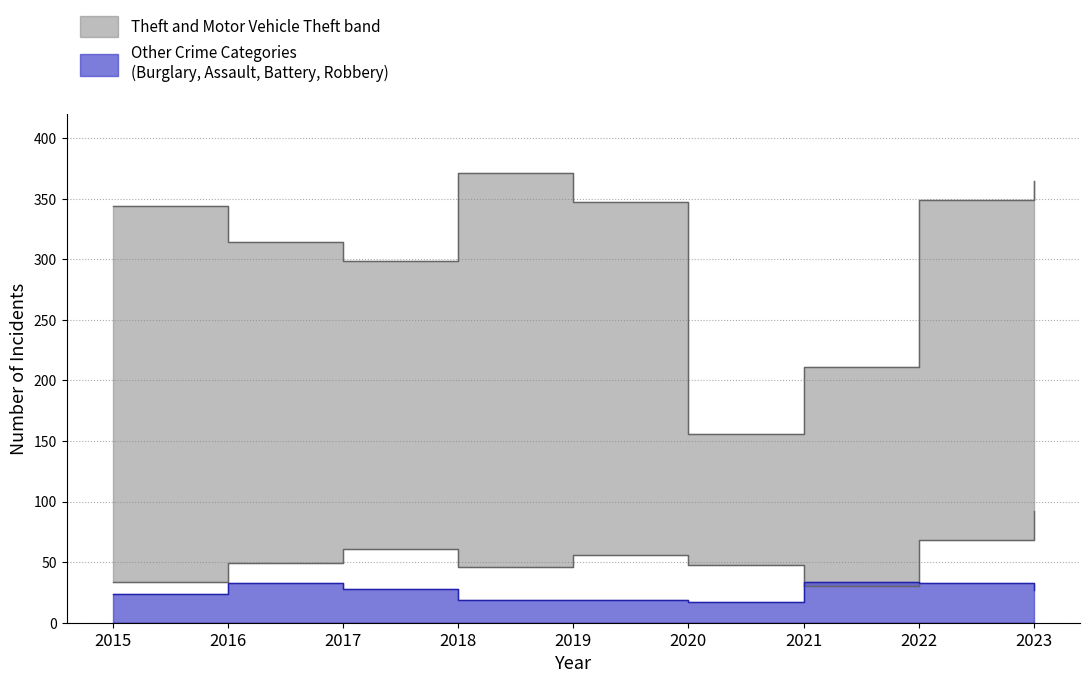

True or false: Motor Vehicle Theft and Burglary intersect in this chart.

False